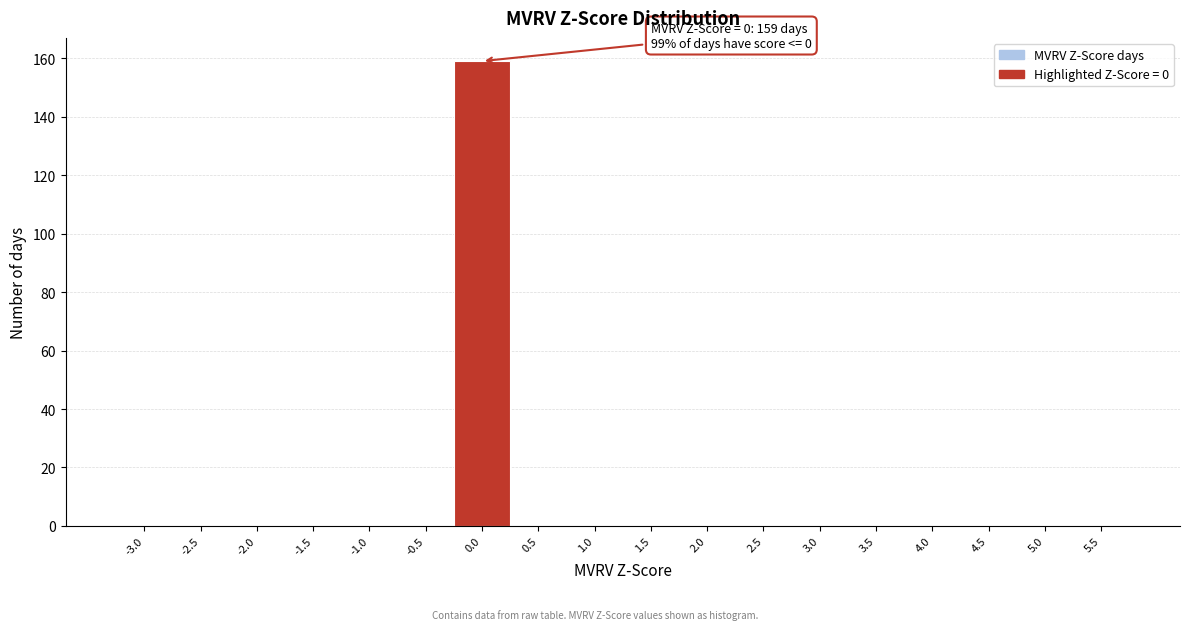

Reading right to left, extract all data points from this chart.

5.5=0	5.0=0	4.5=0	4.0=0	3.5=0	3.0=0	2.5=0	2.0=0	1.5=0	1.0=0	0.5=0	0.0=159	-0.5=0	-1.0=0	-1.5=0	-2.0=0	-2.5=0	-3.0=0